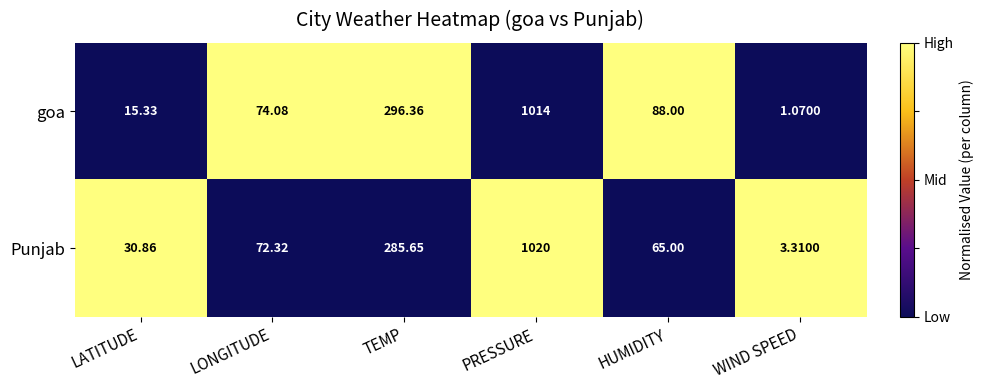

Which series has the widest spread of values?

Punjab